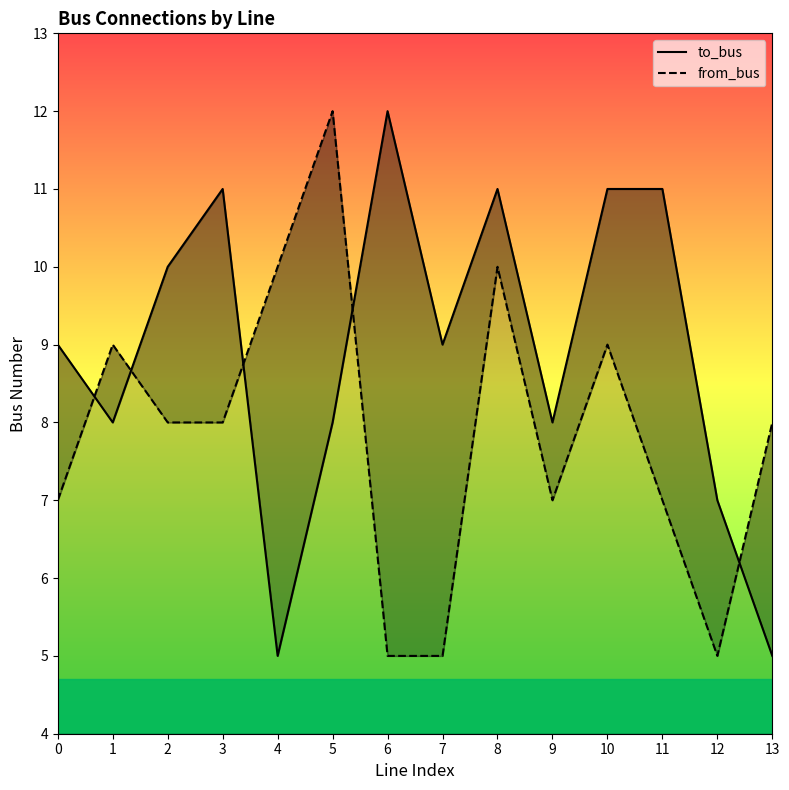

The value of to_bus at 6 is 12. True or false?

True